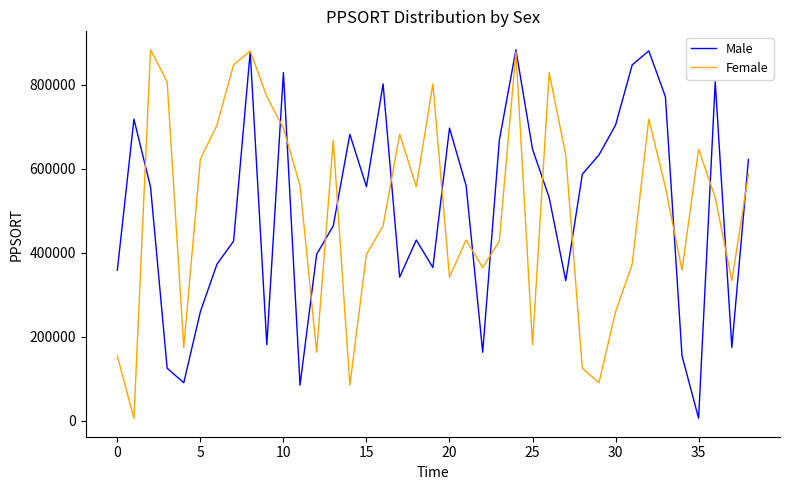

What is the difference between the second highest and minimum values in the Male series?

874709